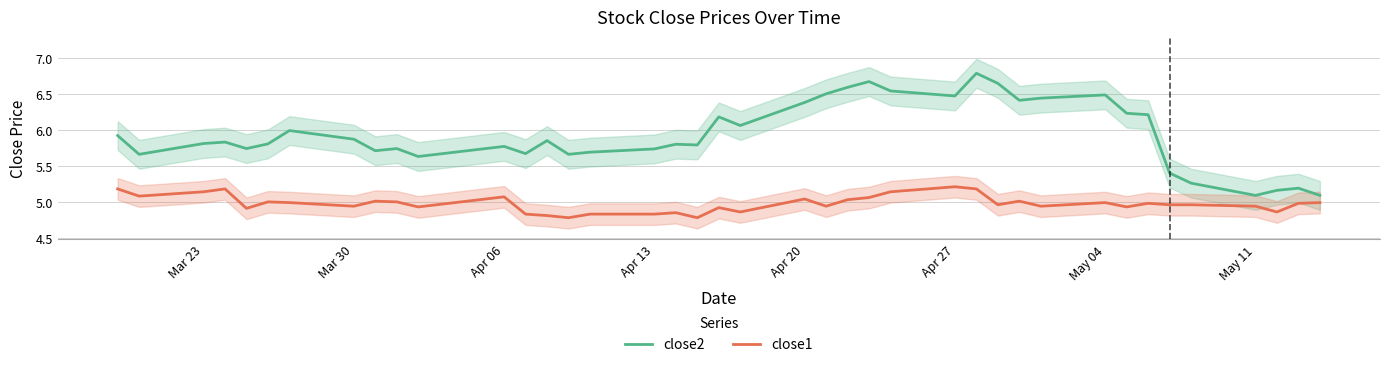

What is the highest value of the close2 series?

6.8